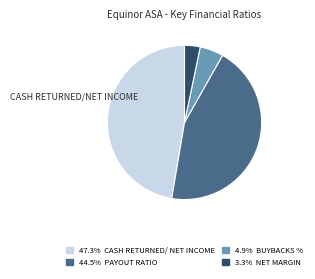

Does any single category account for the majority?

No